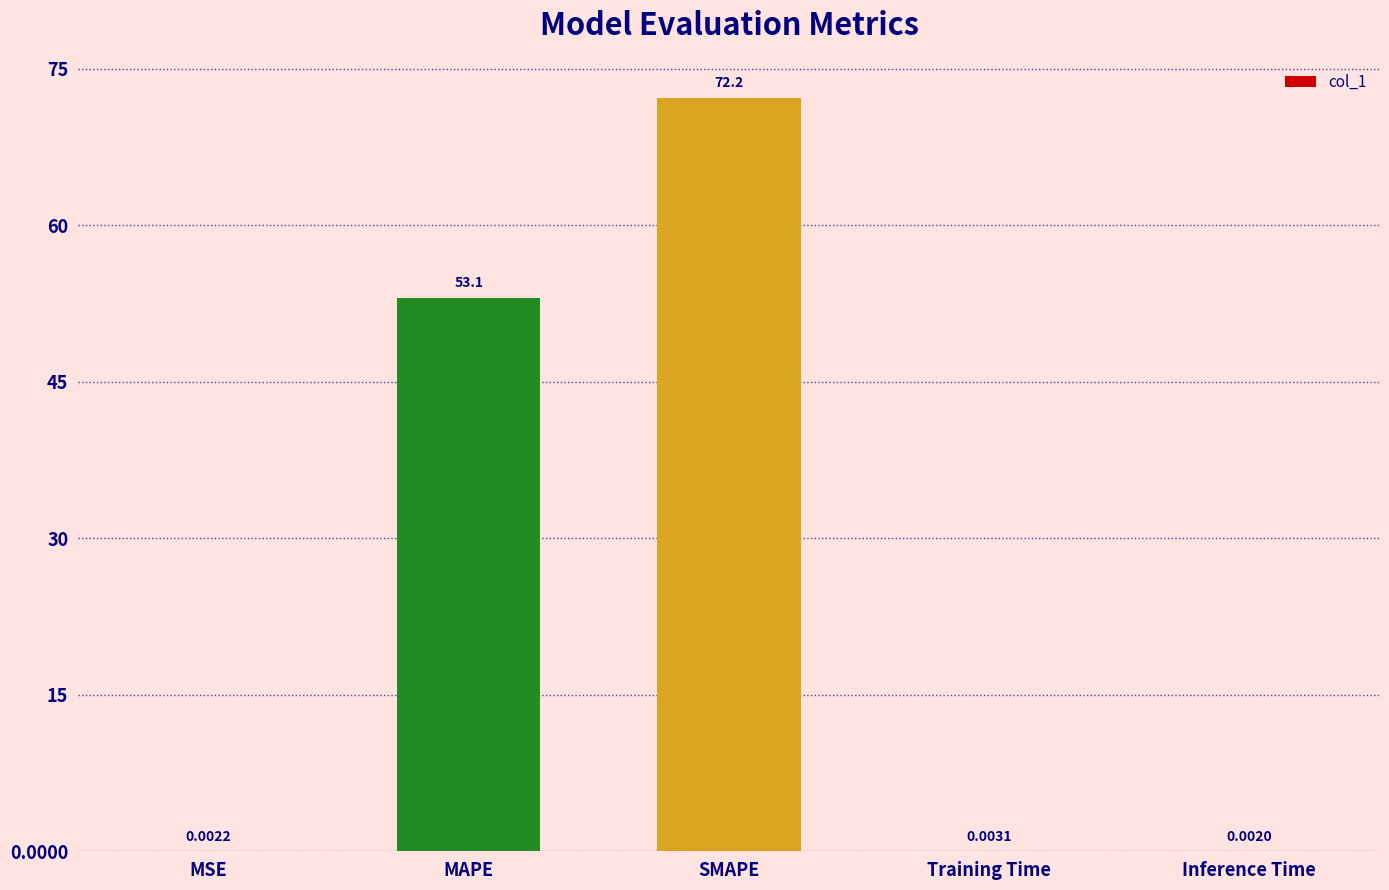

Which label corresponds to the largest value in the chart?

SMAPE